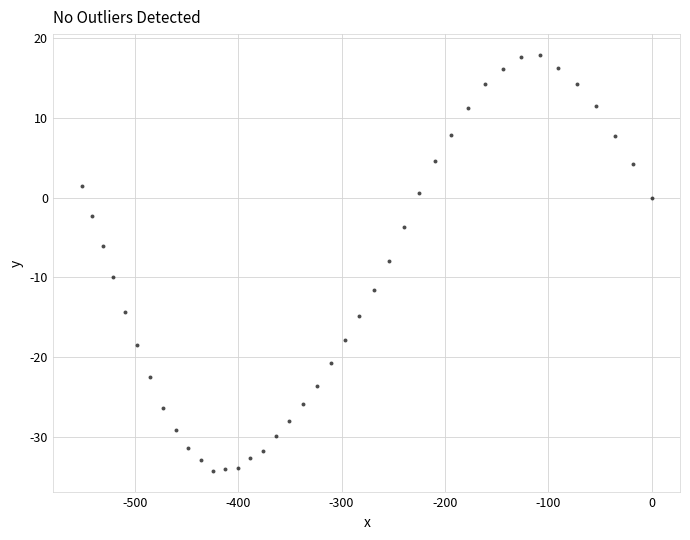

What is the range of Y values (max minus min)?

52.2